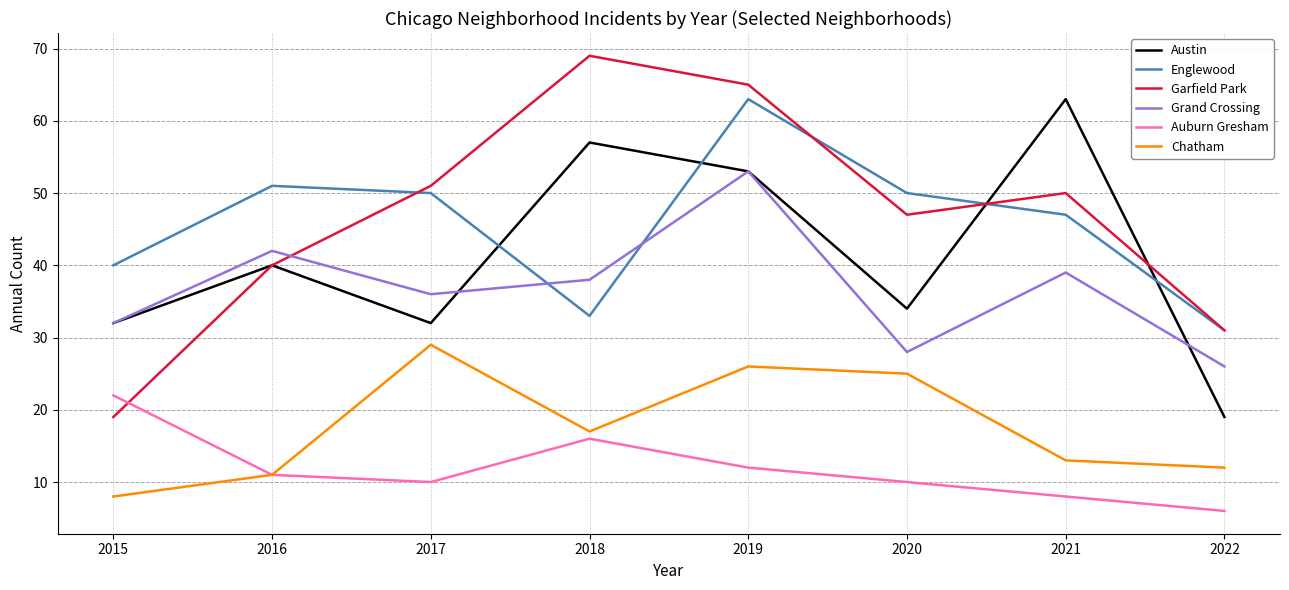

Which series has the widest spread of values?

Garfield Park